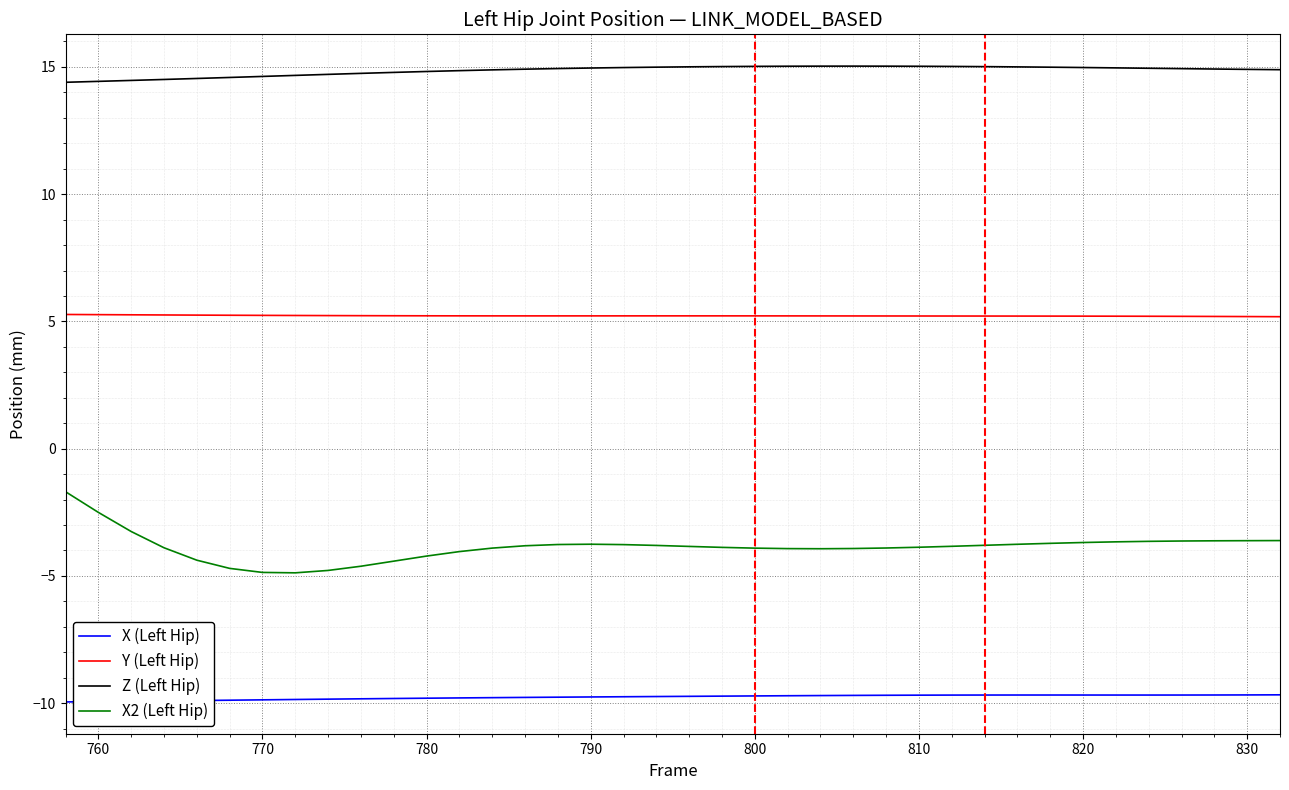

What is the minimum value for Y (Left Hip)?

5.2